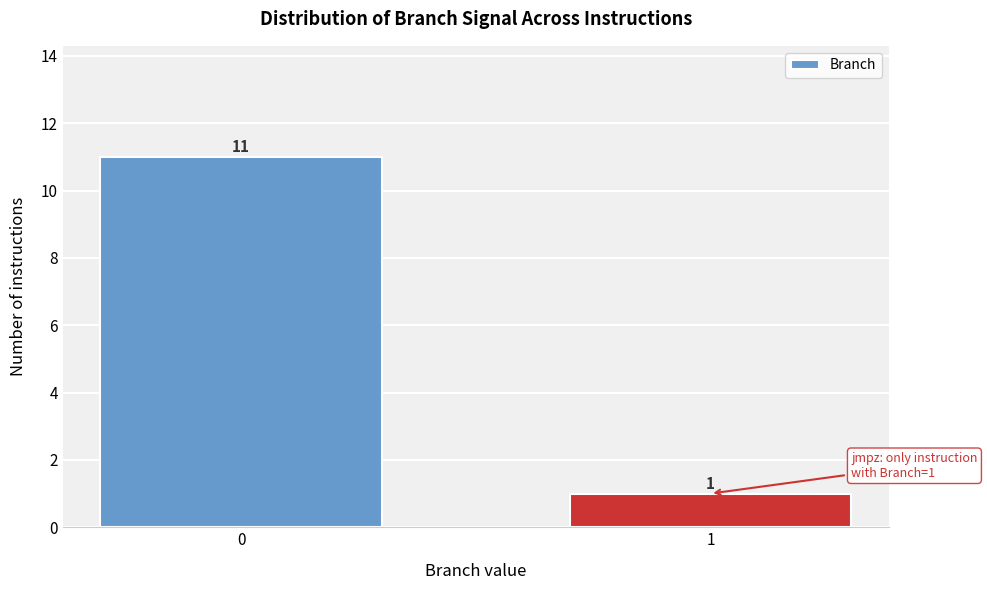

Reading left to right, what are all the values shown in this chart?

0=11	1=1